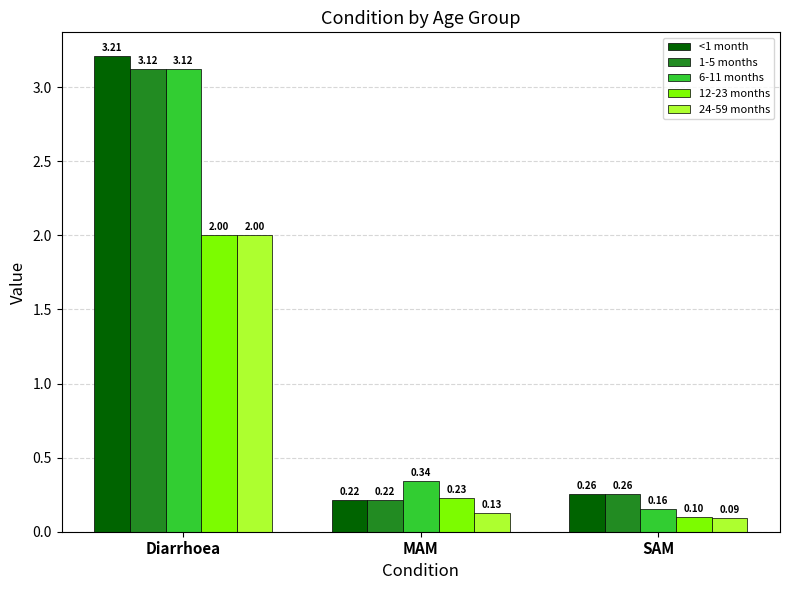

Which category has the highest value across all series?

Diarrhoea